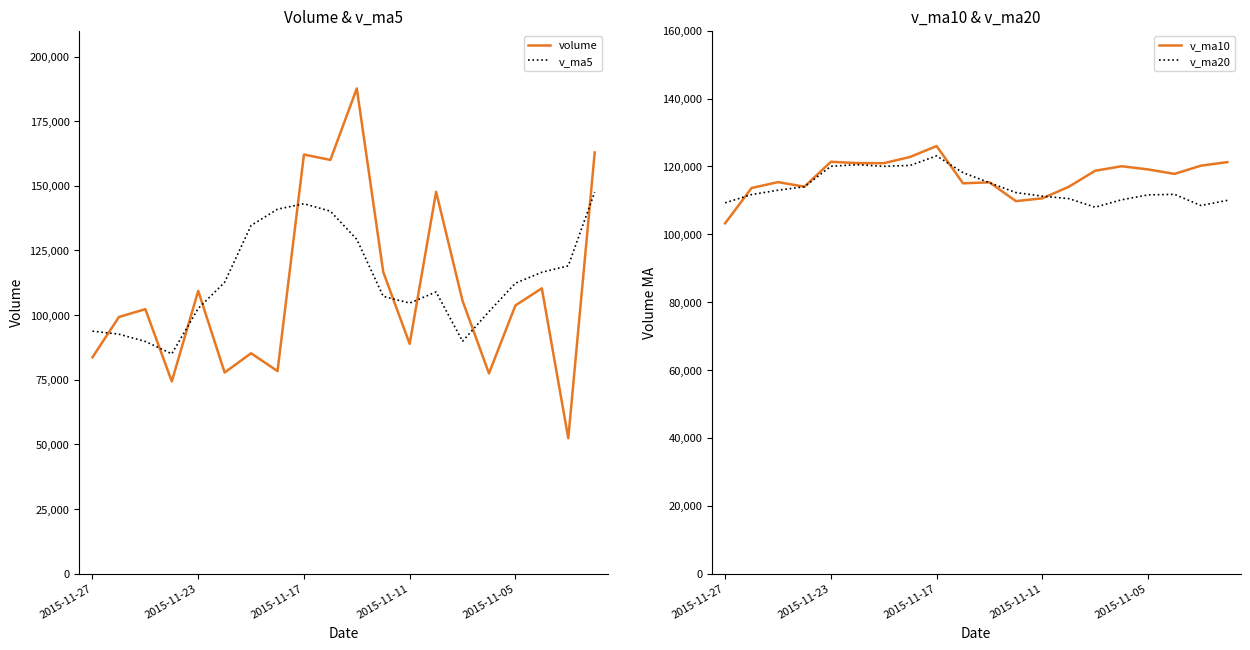

True or false: v_ma5 has a value of 116566.3 at 17.

True